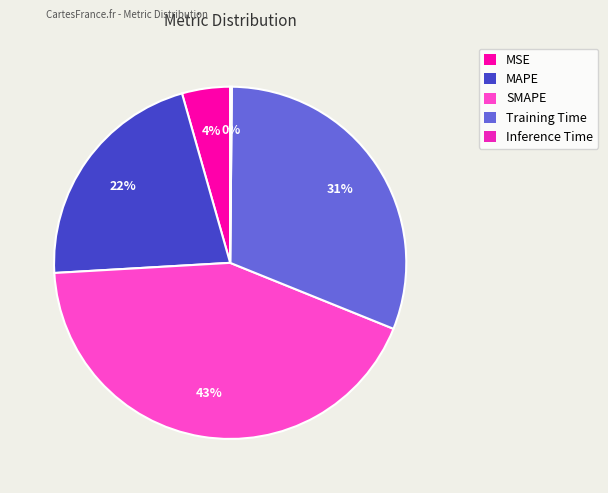

Do Training Time and SMAPE together represent more than half of the pie?

Yes